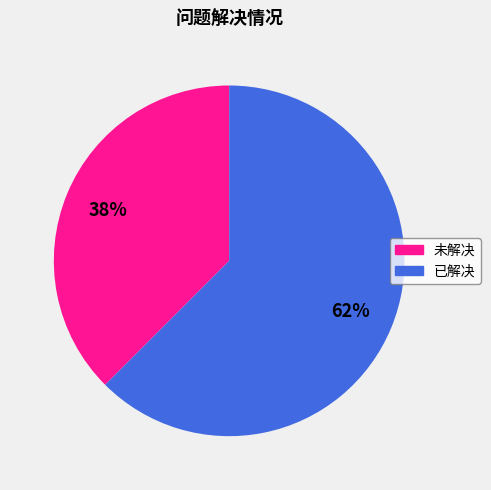

Approximately how many times larger is the value at 未解决 compared to 已解决?

0.6